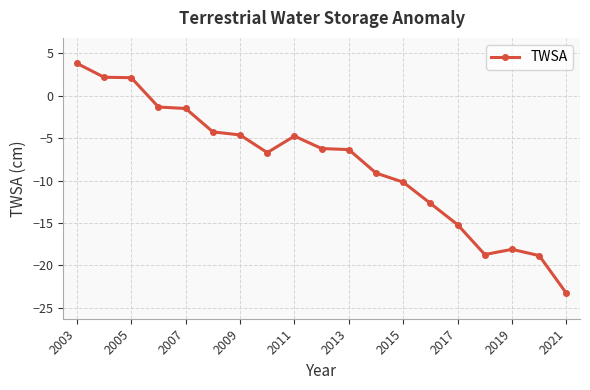

Does the chart have visible grid lines?

Yes